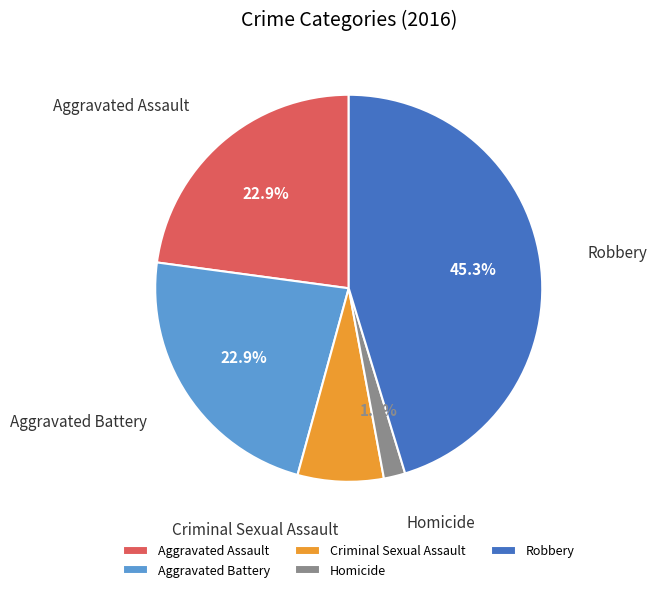

To the nearest percent, what is the average slice percentage?

20%